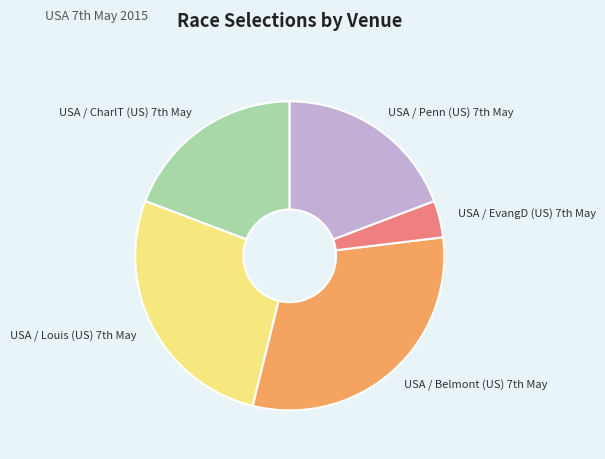

What is the largest slice in the pie chart?

USA / Belmont (US) 7th May